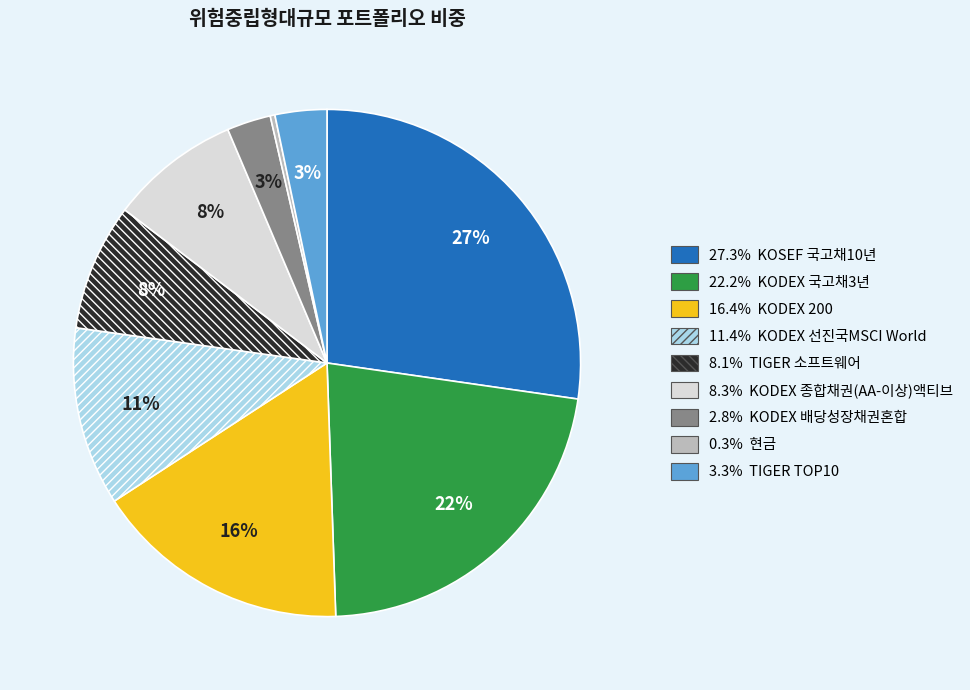

Does any single category account for the majority?

No